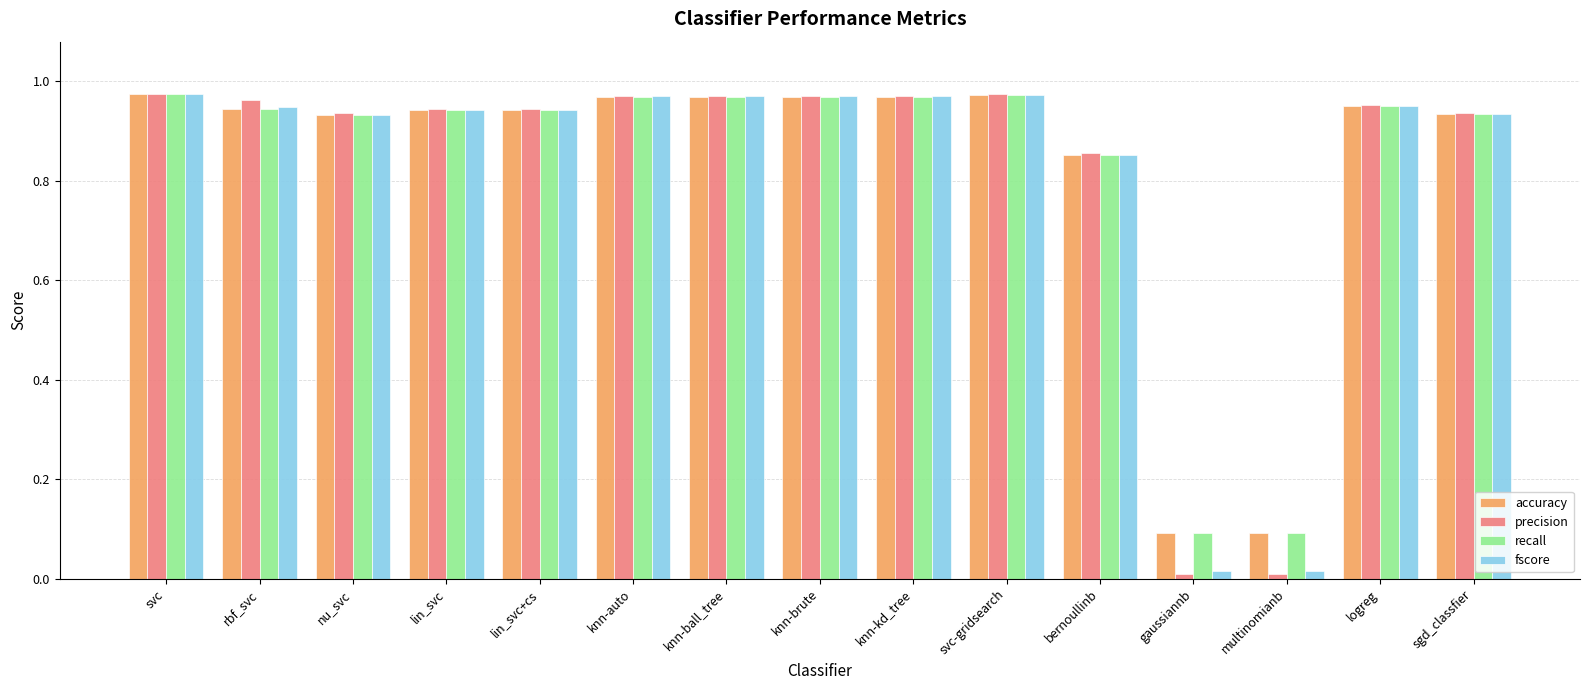

Count the number of data series in this chart.

4